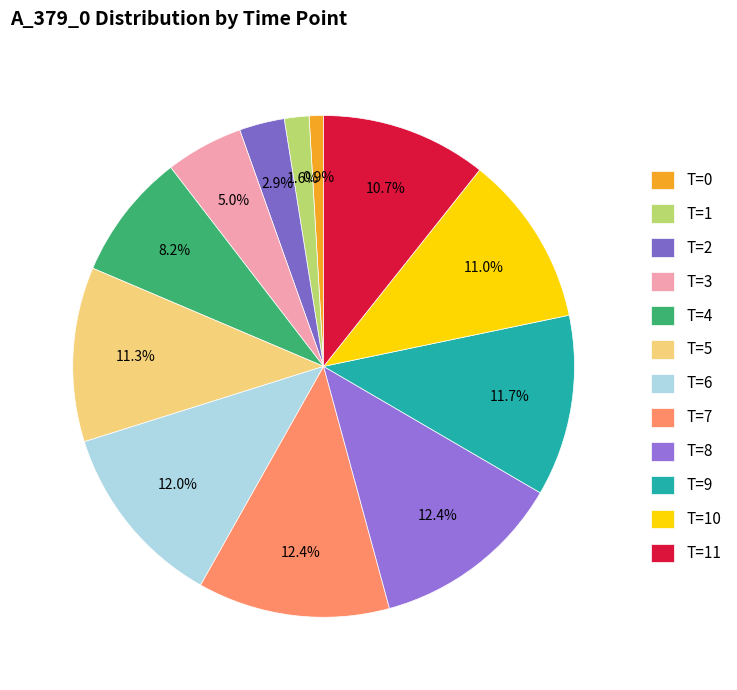

What is the change in value from T=4 to T=11?

+1120193.4